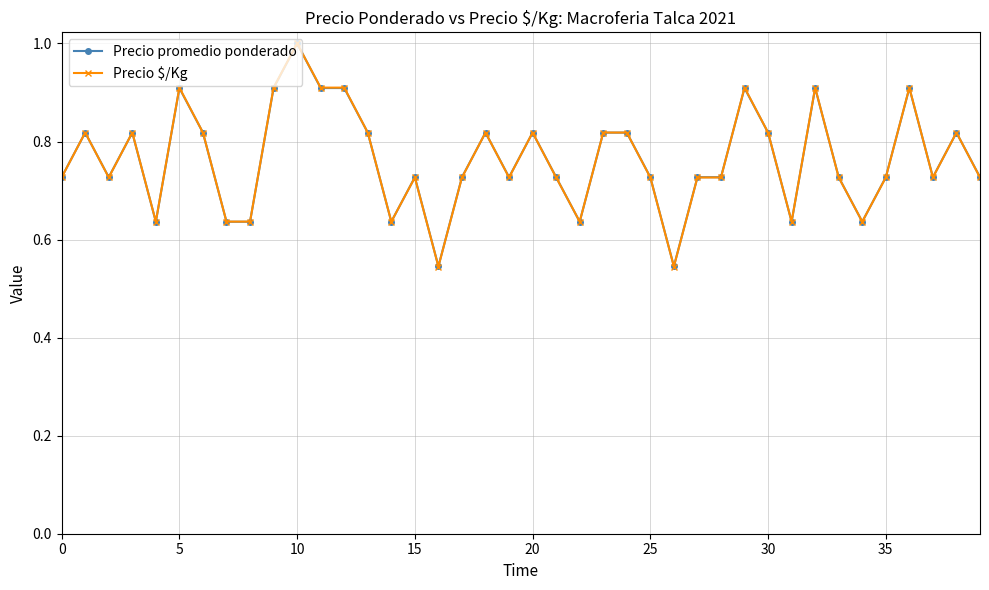

What are all the series names shown in the legend?

Precio promedio ponderado, Precio $/Kg